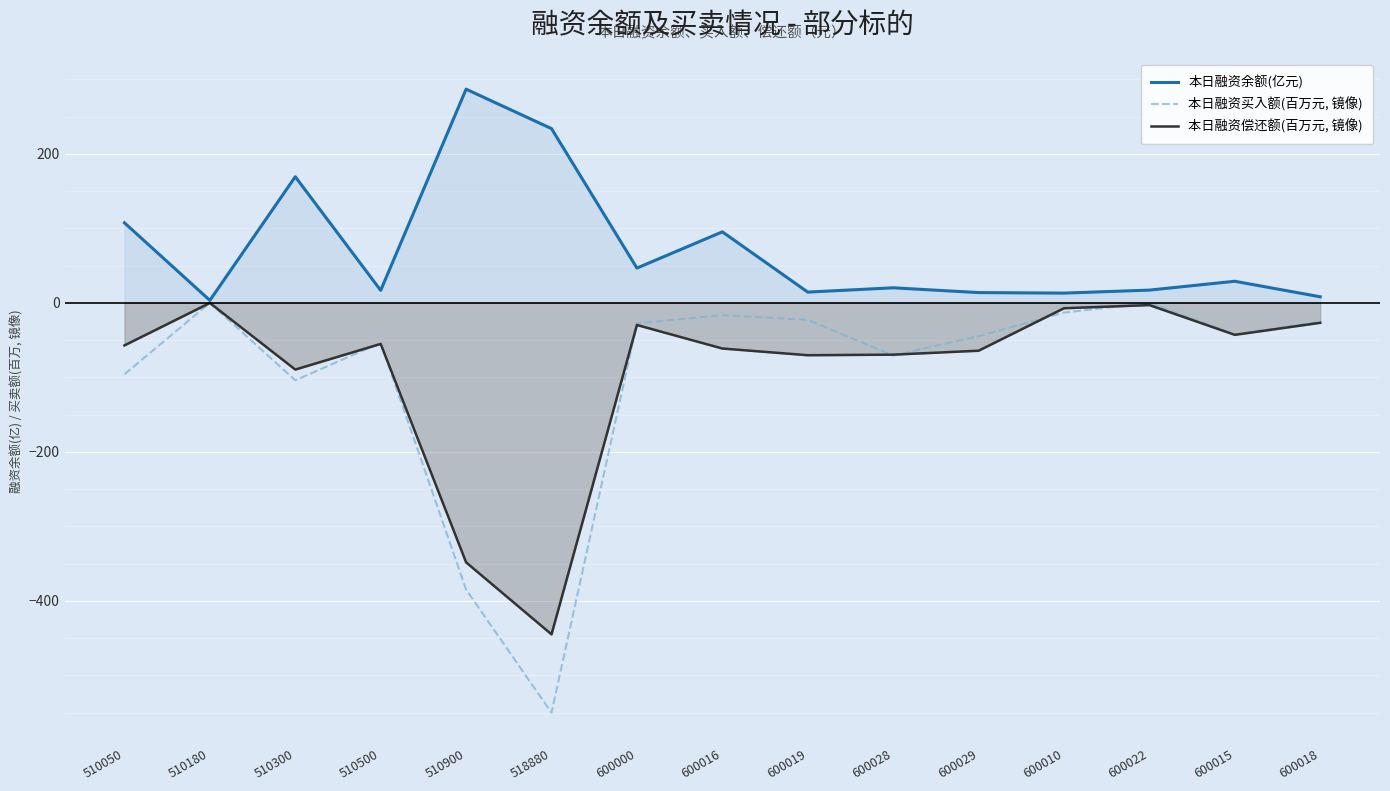

What is the sum of all 本日融资买入额(百万元, 镜像) values?

-1453.0